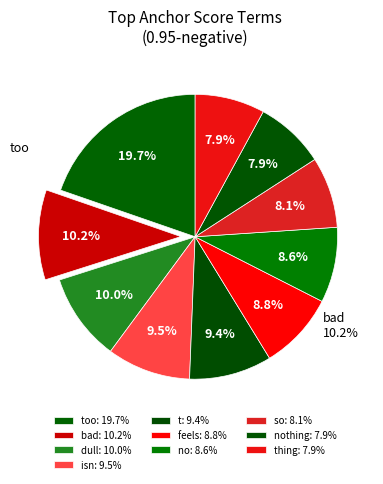

Does dull account for over 50% of the chart?

No